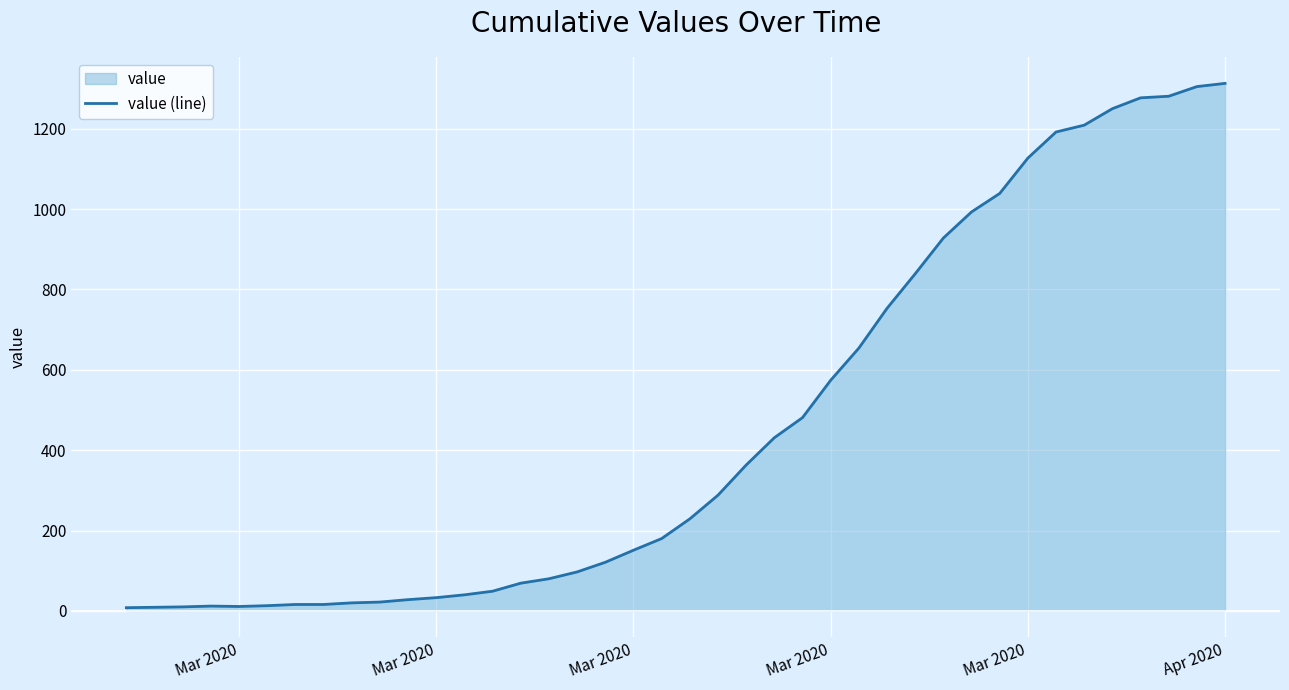

What is the difference between the second highest and minimum values?

1297